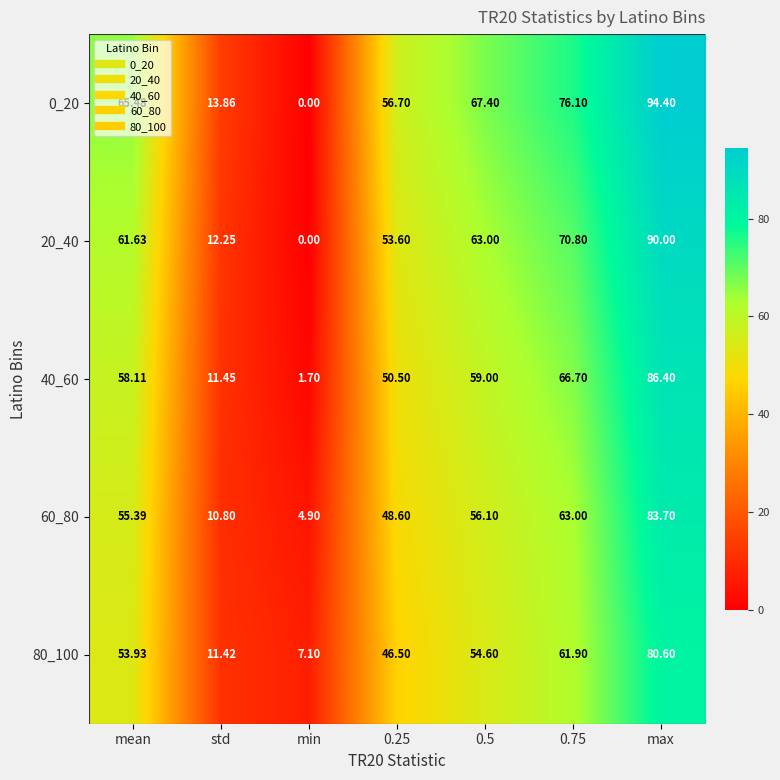

At which label does 60_80 reach its minimum?

min